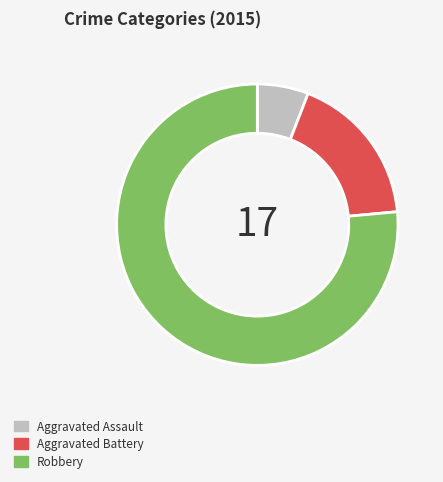

Approximately how many times larger is the value at Aggravated Battery compared to Robbery?

0.2